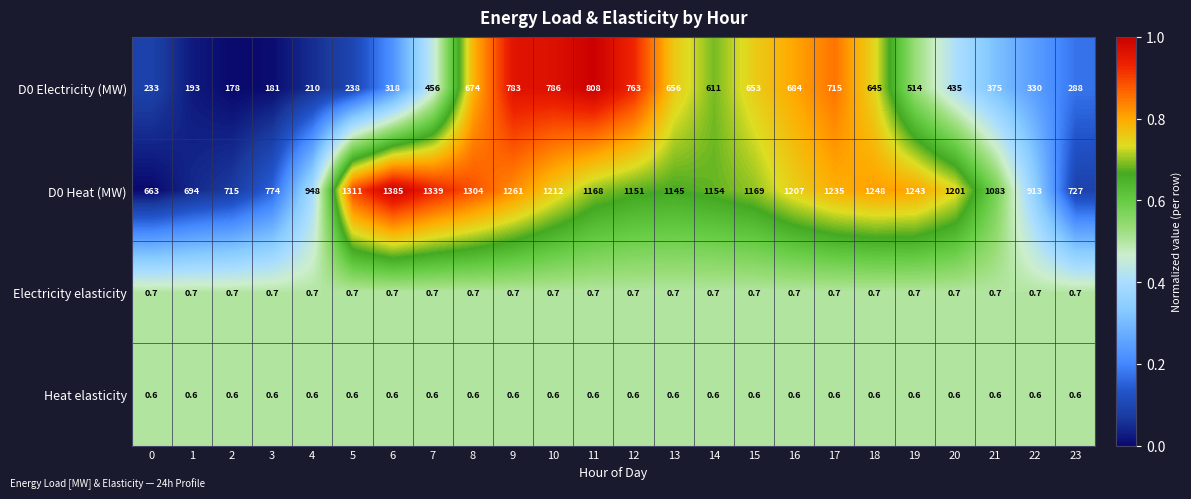

The value of D0 Electricity (MW) at 22 is 330.0. True or false?

True